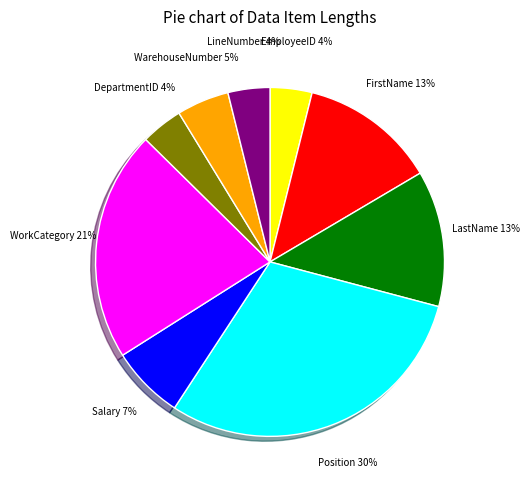

What is the largest slice in the pie chart?

Position